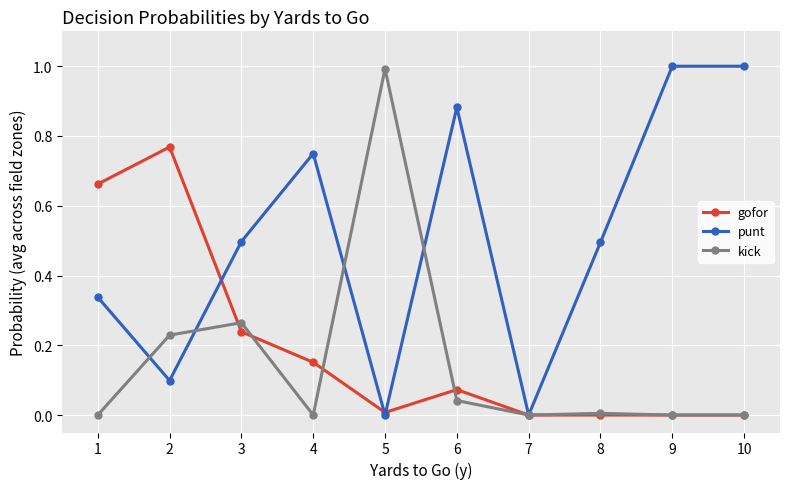

The value of punt at 4 is 1.2. True or false?

False